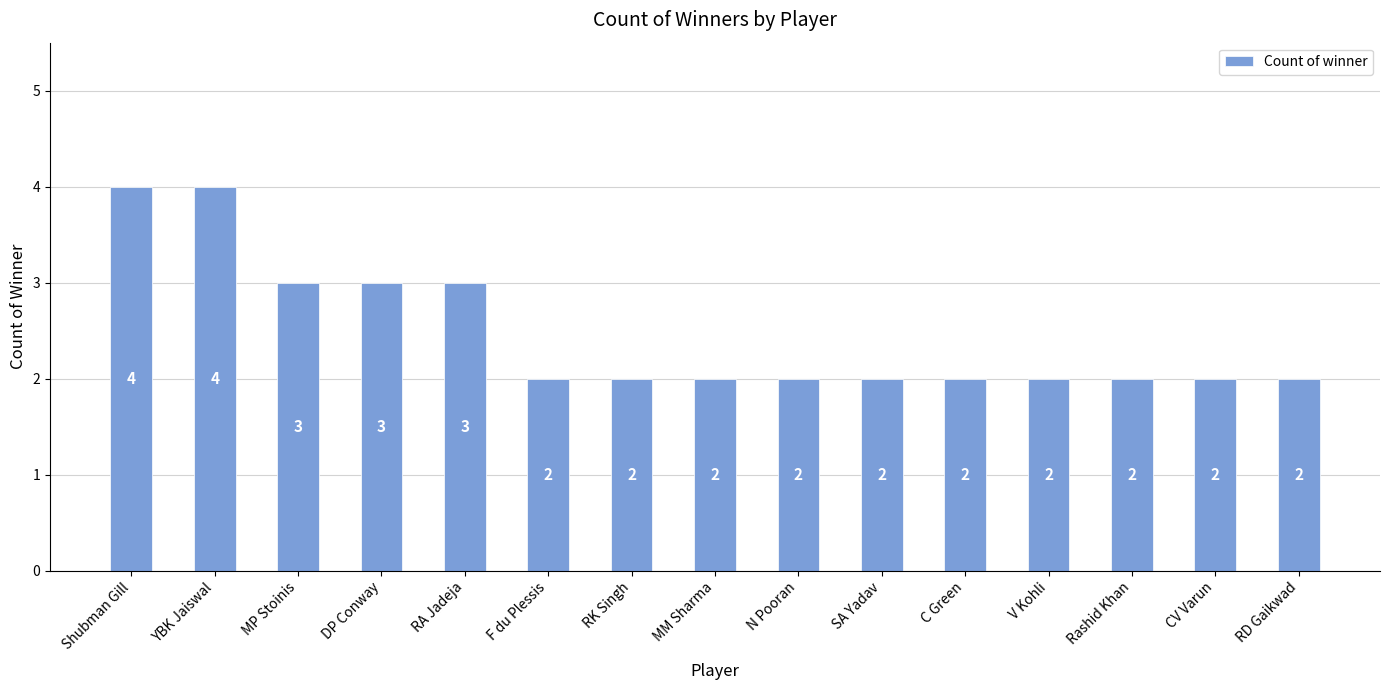

Reading left to right, what are all the values shown in this chart?

4	4	3	3	3	2	2	2	2	2	2	2	2	2	2